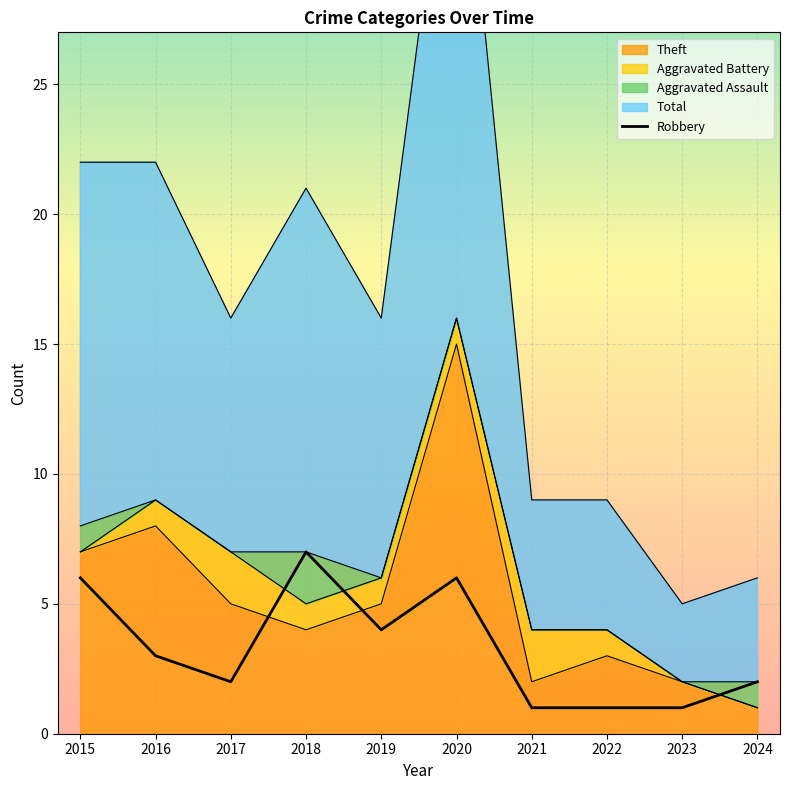

What is the average value?

3